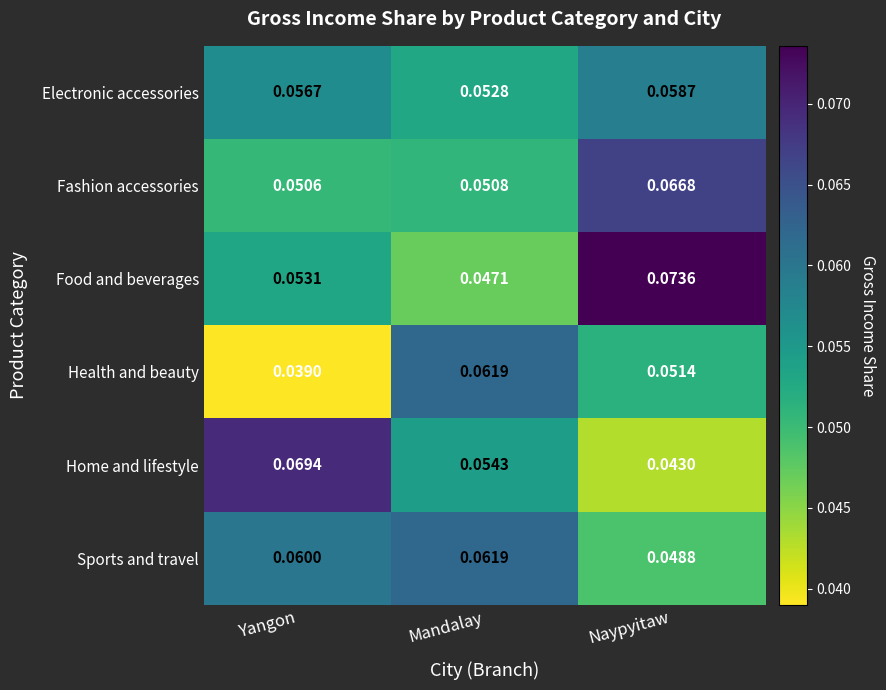

Which series changed the most between Mandalay and Naypyitaw?

Food and beverages